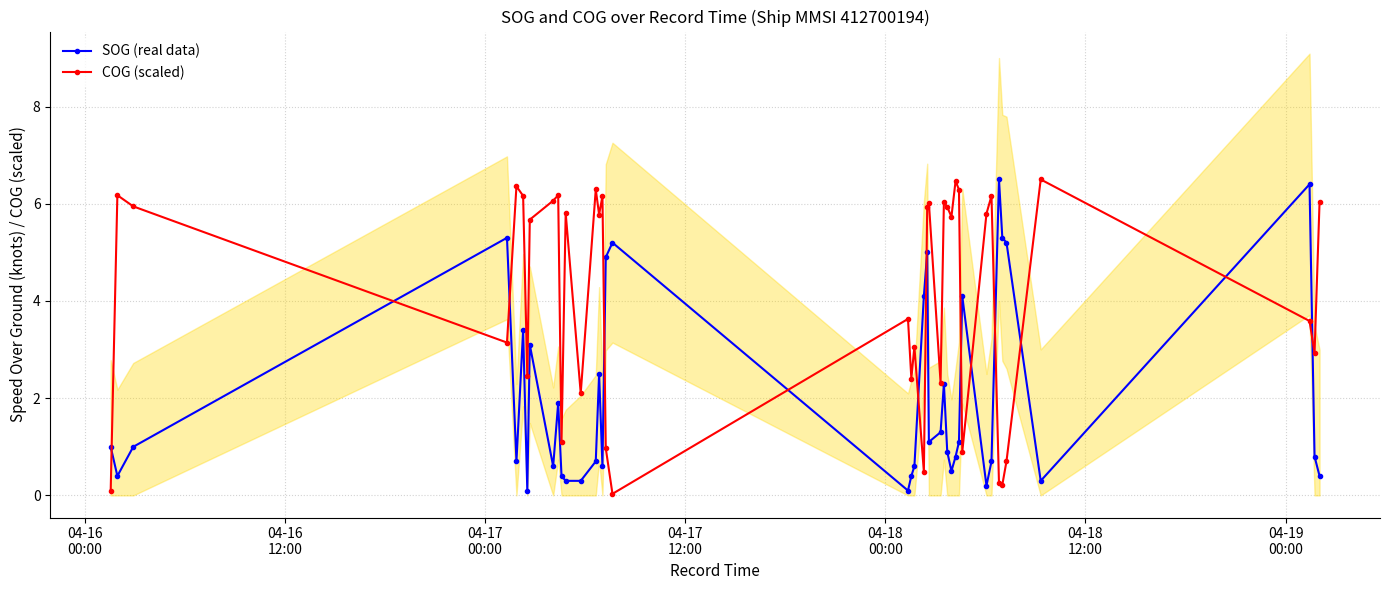

Which series has the widest spread of values?

COG (scaled)